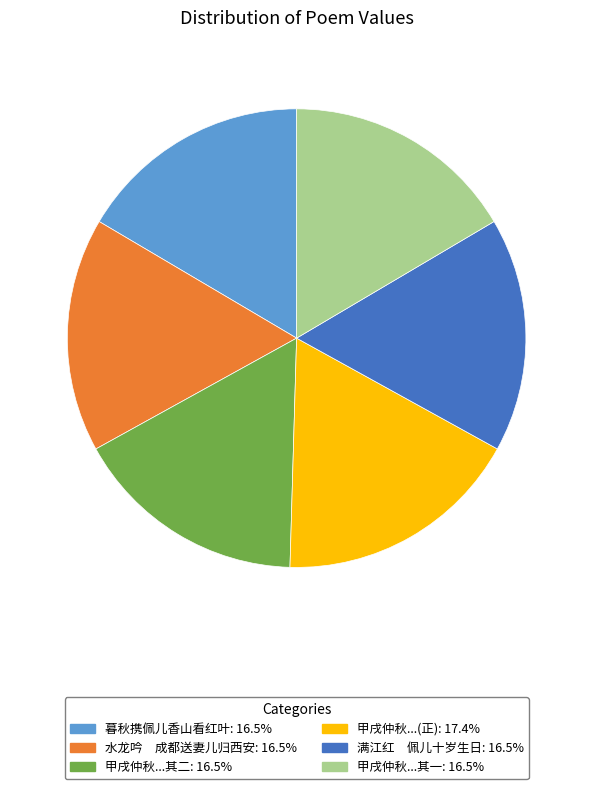

What is the ratio of the value at 甲戌仲秋...其二: 16.5% to the value at 满江红 佩儿十岁生日: 16.5%?

1.0